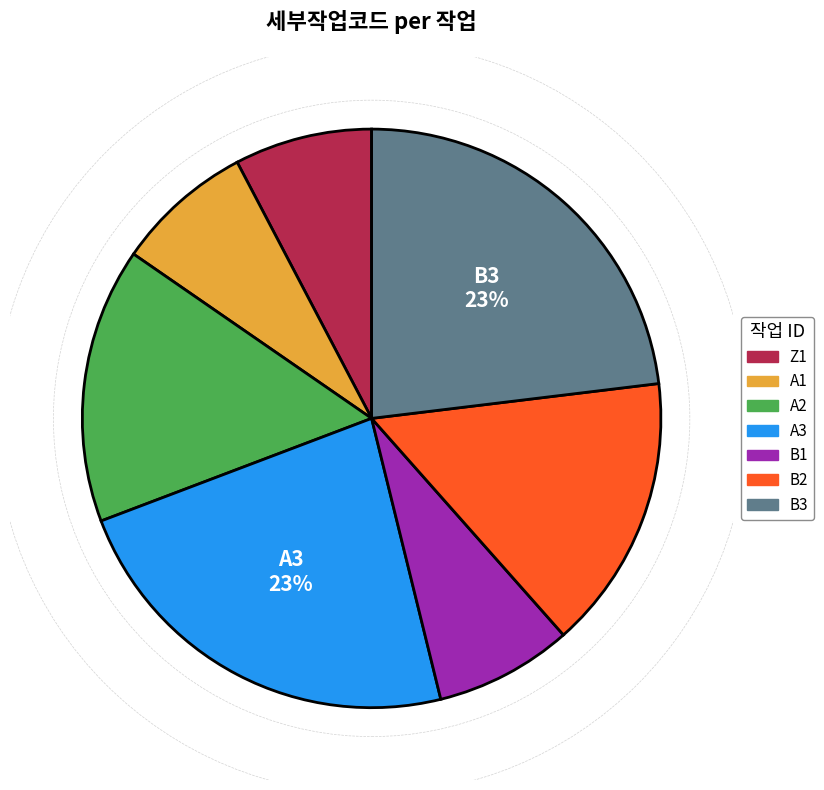

What is the ratio of the value at B2 to the value at B3?

0.7